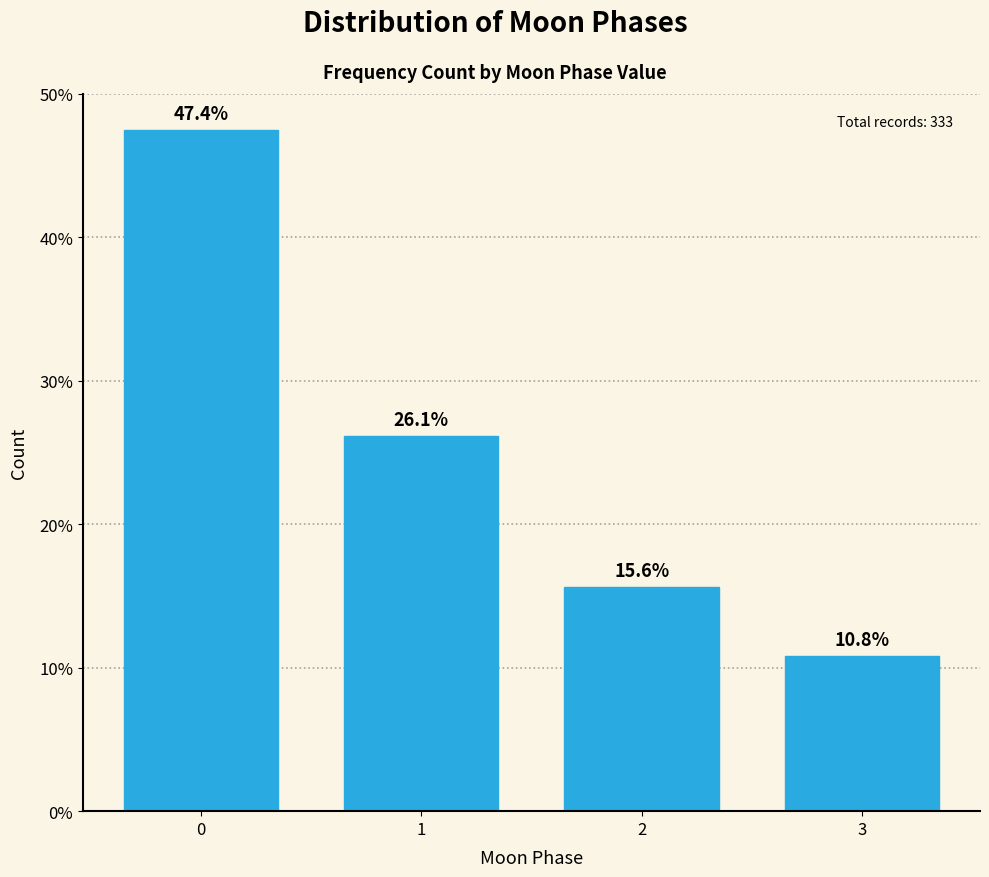

Reading left to right, transcribe all the data shown in this chart.

0=47.4	1=26.1	2=15.6	3=10.8